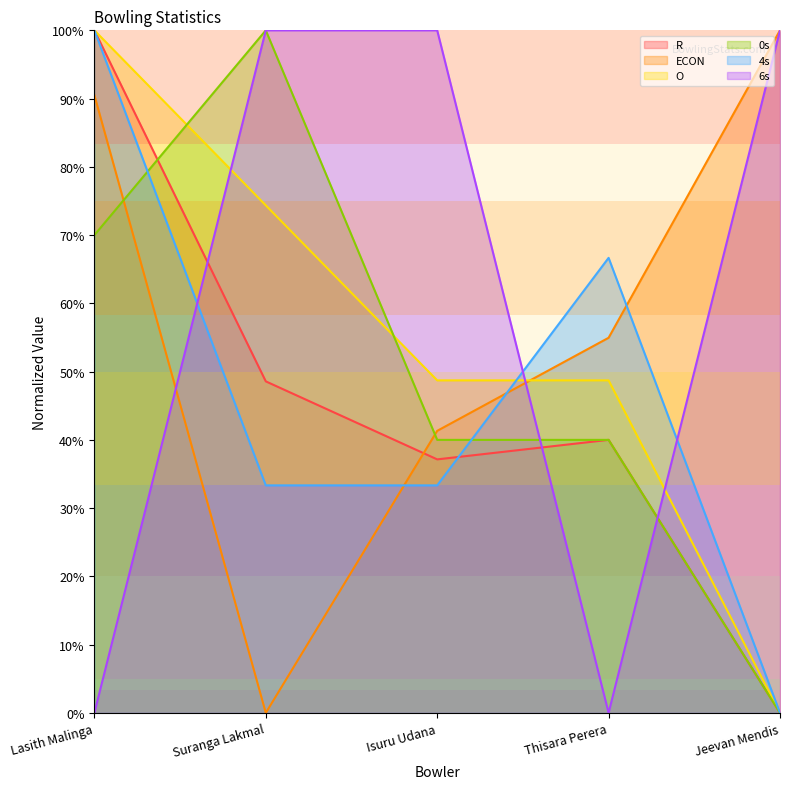

Between Suranga Lakmal and Thisara Perera, which is larger?

Suranga Lakmal